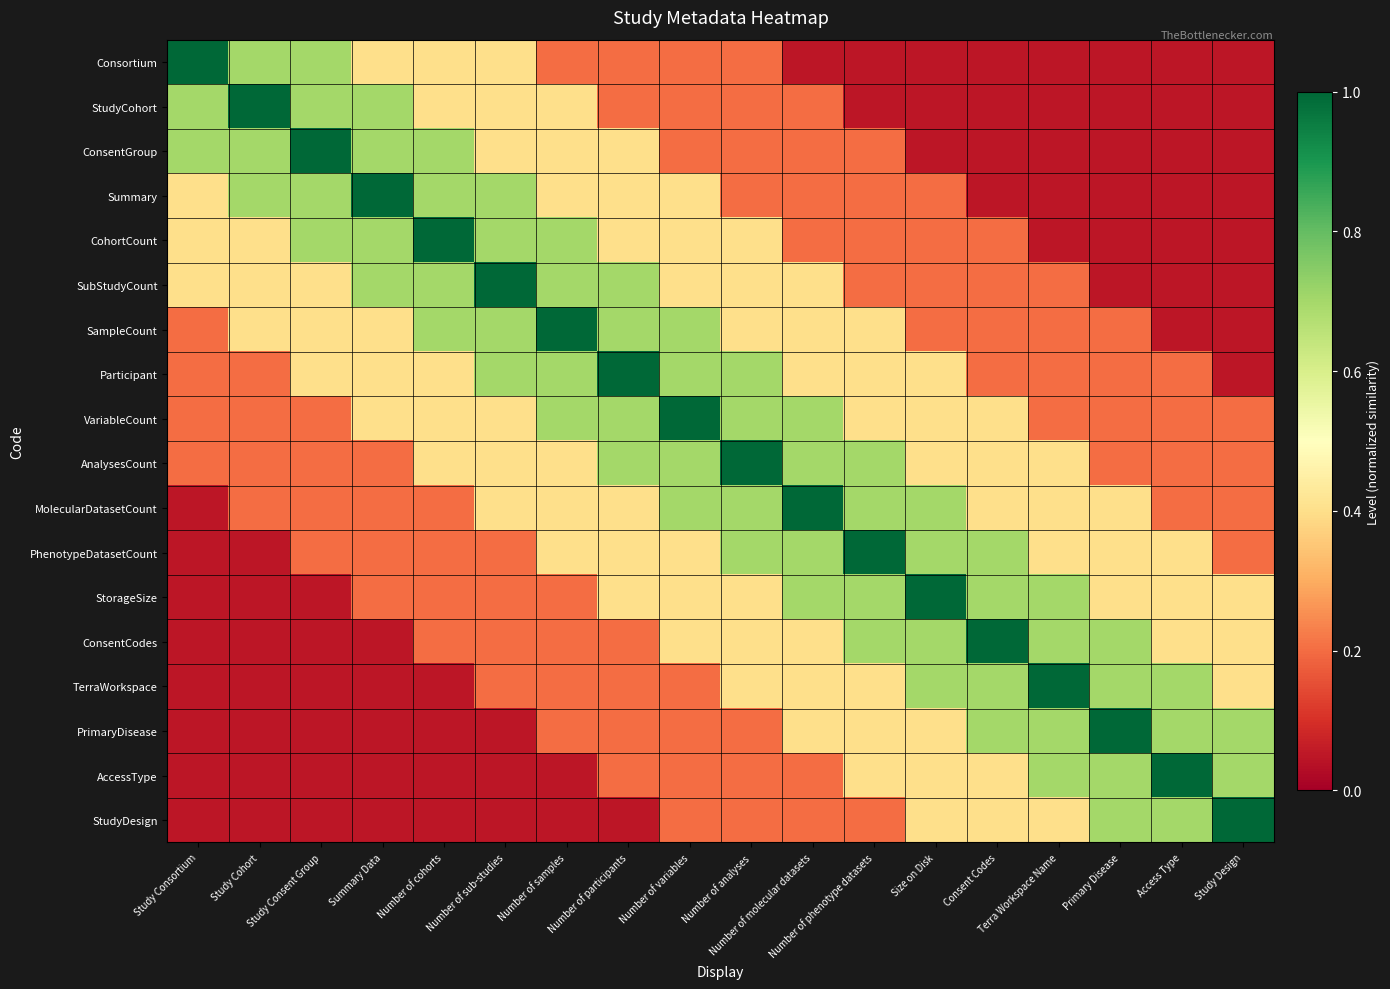

Which series has the largest total across all categories?

VariableCount